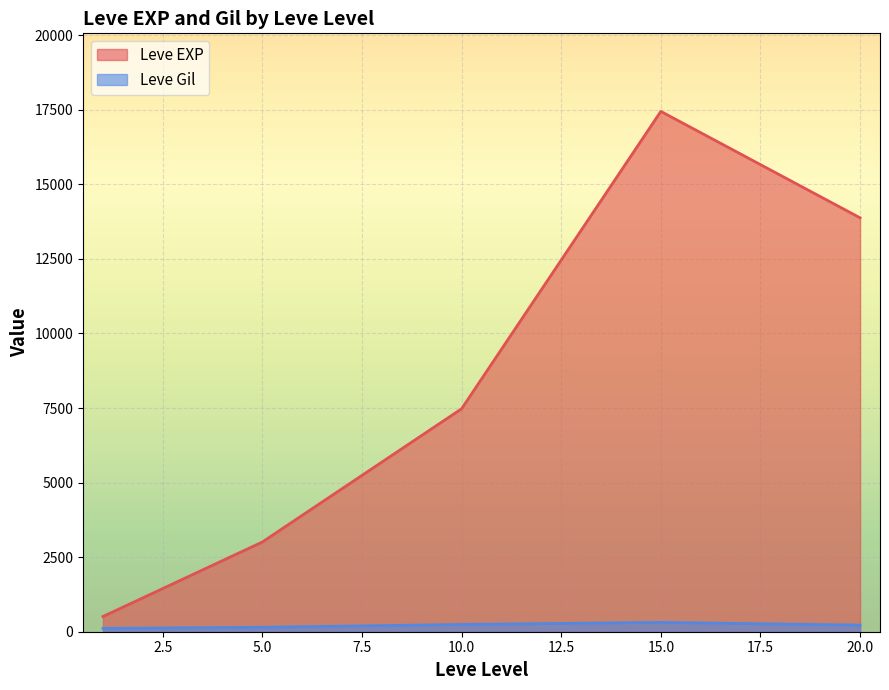

The value of Leve EXP at 20.0 is 13876.7. True or false?

True